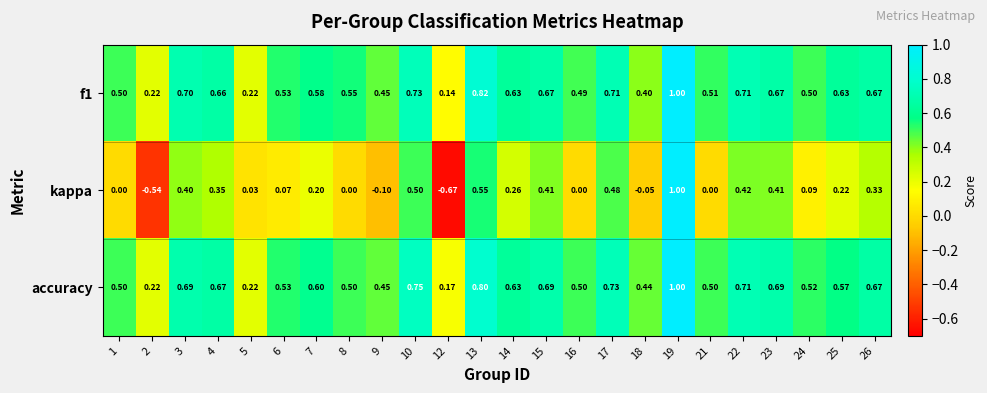

Which series changed the most between 7 and 23?

kappa